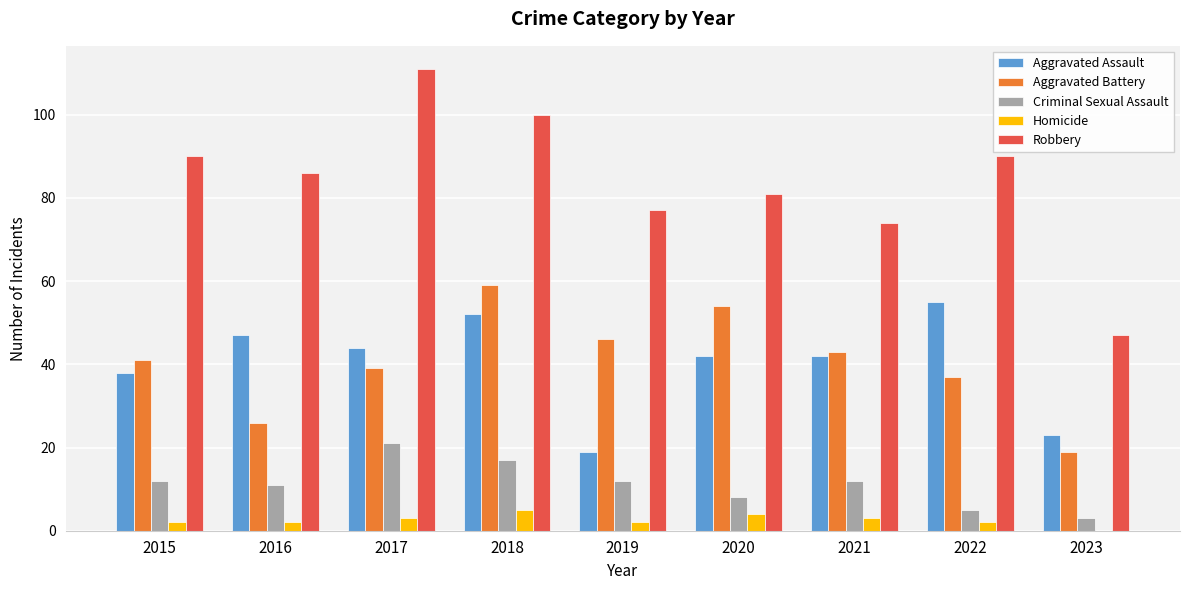

What is the maximum value for Homicide?

5